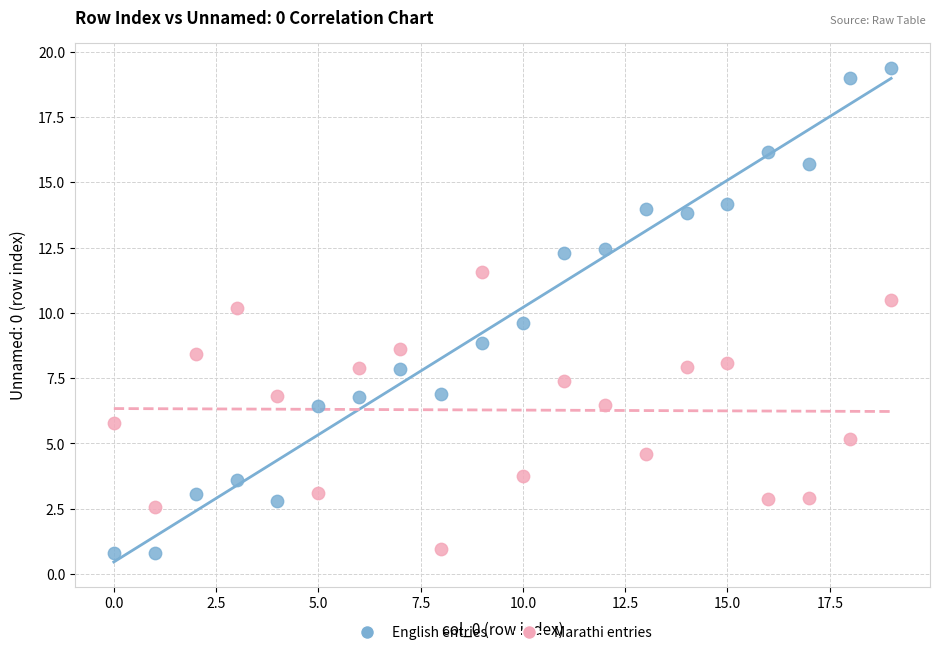

Which series has the widest spread of Y values?

English entries